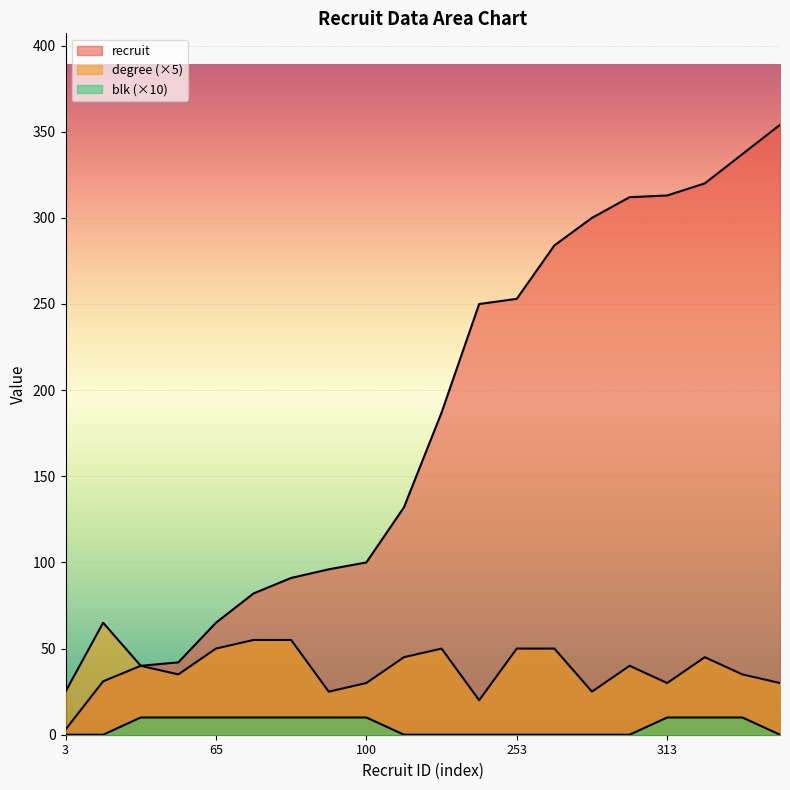

Between 132 and 31, which is larger?

132